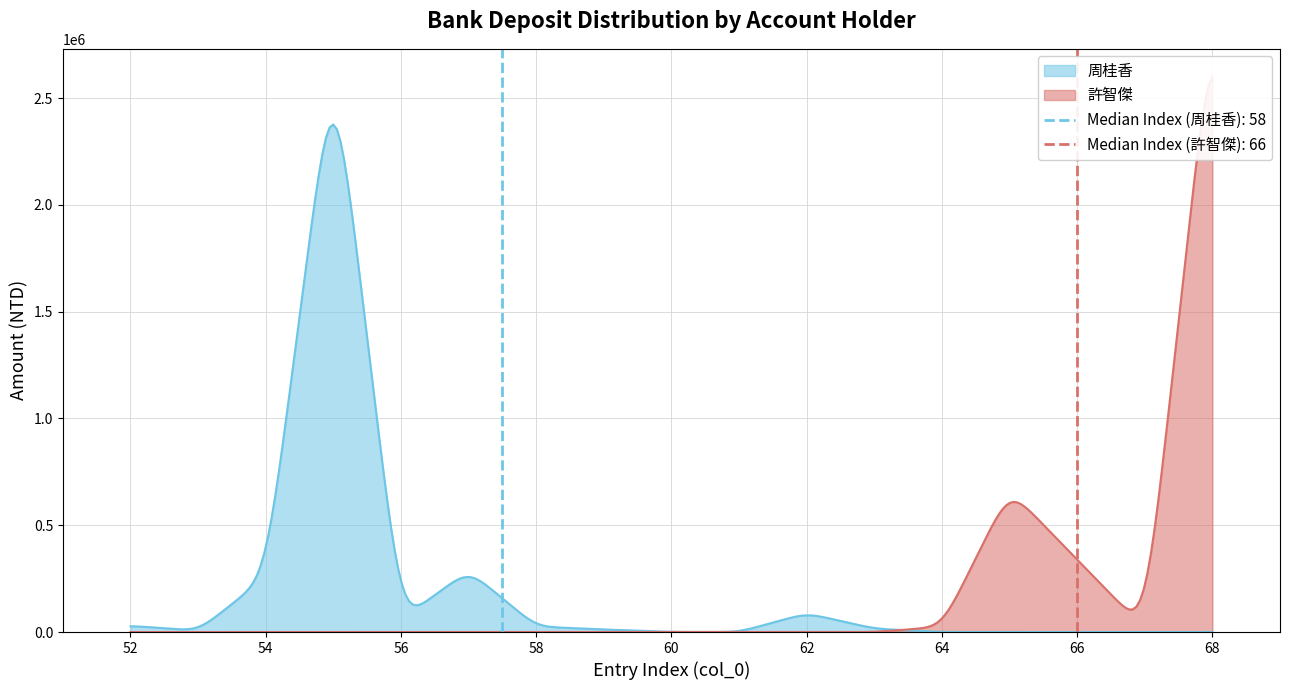

Rank the series by their average value, from lowest to highest.

周桂香, 許智傑